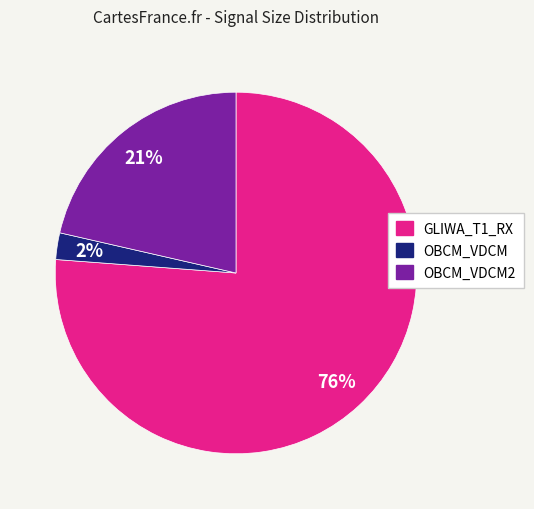

Is the sum of OBCM_VDCM2 and GLIWA_T1_RX greater than half?

Yes